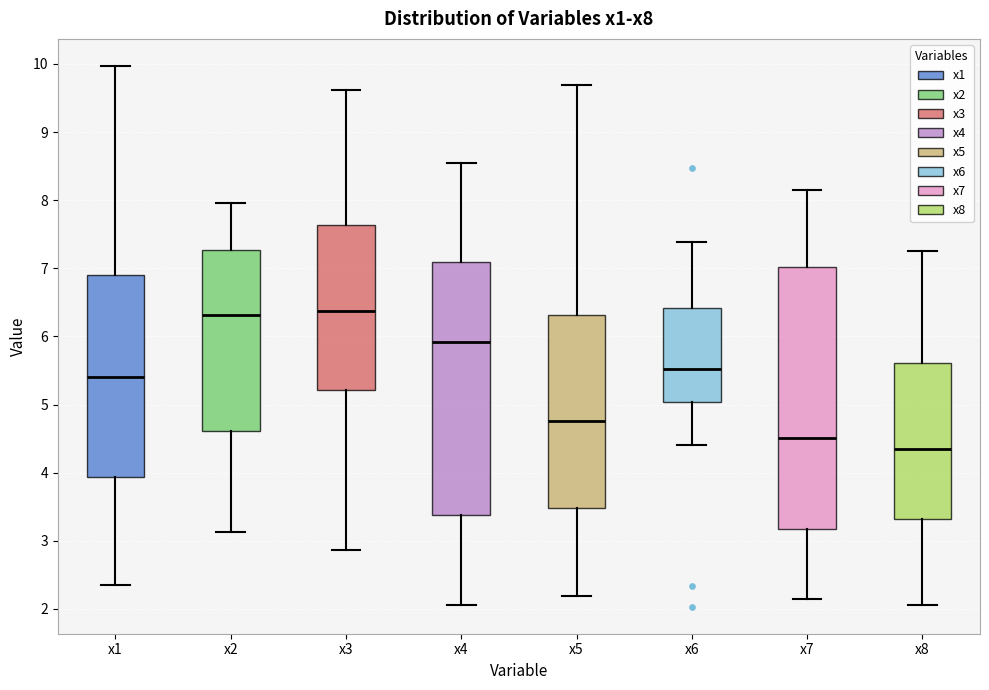

Reading left to right, read every box against the y-axis: the position of its median line, the range the box covers, and the ends of its whiskers. The values are not printed on the chart, so give them approximately, as read against the axis.

x1: median 5.4, box 3.9 to 6.9, whiskers 2.4 to 10.0
x2: median 6.3, box 4.6 to 7.3, whiskers 3.1 to 8.0
x3: median 6.4, box 5.2 to 7.6, whiskers 2.9 to 9.6
x4: median 5.9, box 3.4 to 7.1, whiskers 2.1 to 8.5
x5: median 4.8, box 3.5 to 6.3, whiskers 2.2 to 9.7
x6: median 5.5, box 5.0 to 6.4, whiskers 4.4 to 7.4
x7: median 4.5, box 3.2 to 7.0, whiskers 2.1 to 8.2
x8: median 4.3, box 3.3 to 5.6, whiskers 2.0 to 7.3